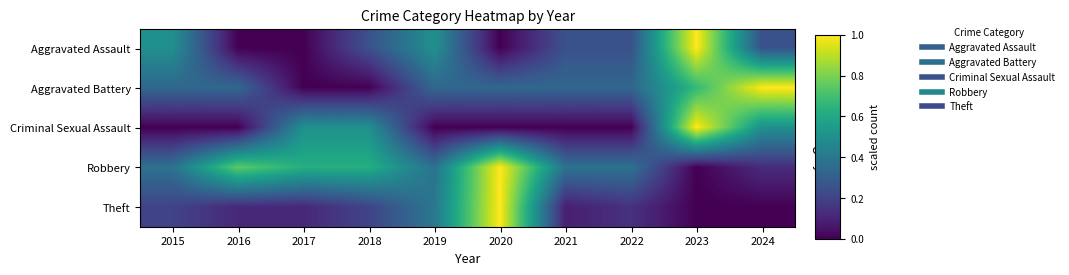

Reading left to right, transcribe all the data shown in this chart.

Aggravated Assault: 2015=0.5	2016=0.0	2017=0.0	2018=0.2	2019=0.5	2020=0.0	2021=0.2	2022=0.2	2023=1.0	2024=0.2
Aggravated Battery: 2015=0.3	2016=0.3	2017=0.0	2018=0.0	2019=0.3	2020=0.3	2021=0.3	2022=0.3	2023=0.7	2024=1.0
Criminal Sexual Assault: 2015=0.0	2016=0.0	2017=0.5	2018=0.5	2019=0.0	2020=0.0	2021=0.0	2022=0.0	2023=1.0	2024=0.5
Robbery: 2015=0.4	2016=0.8	2017=0.6	2018=0.6	2019=0.4	2020=1.0	2021=0.4	2022=0.4	2023=0.0	2024=0.1
Theft: 2015=0.2	2016=0.1	2017=0.1	2018=0.2	2019=0.4	2020=1.0	2021=0.1	2022=0.1	2023=0.0	2024=0.0